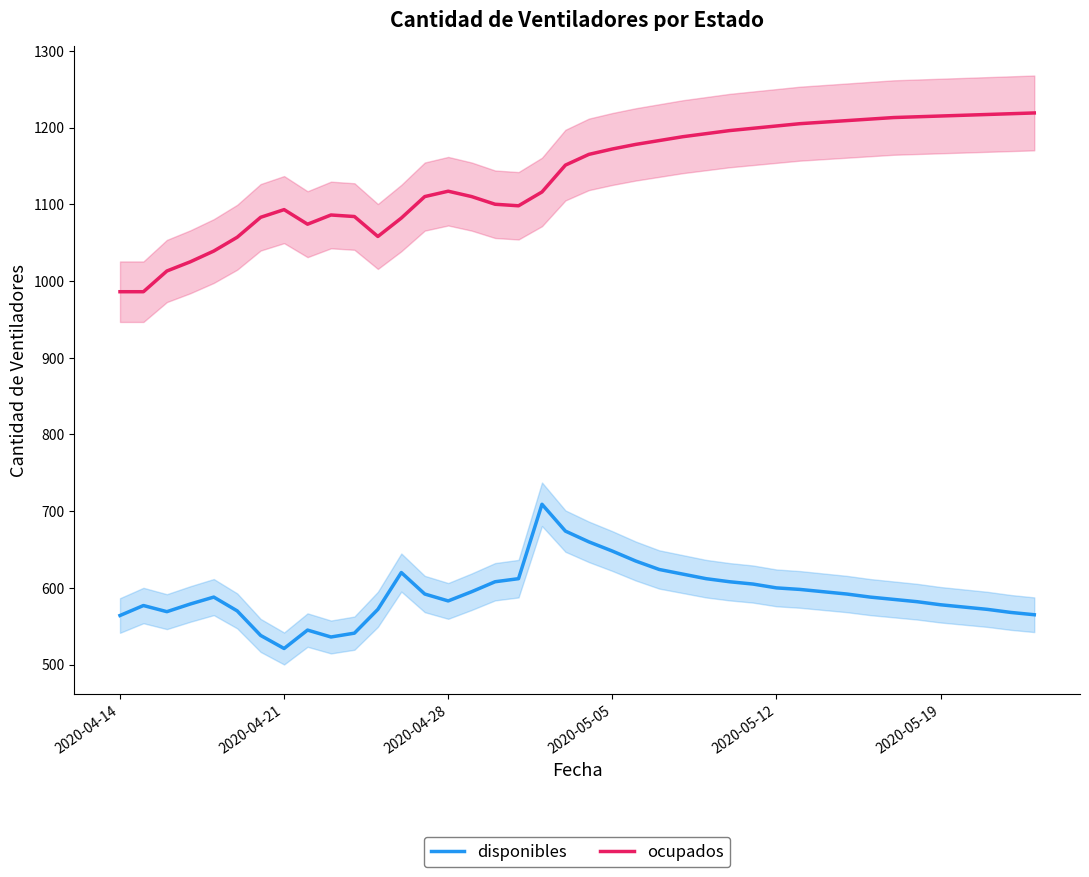

What is the maximum value for ocupados?

1219